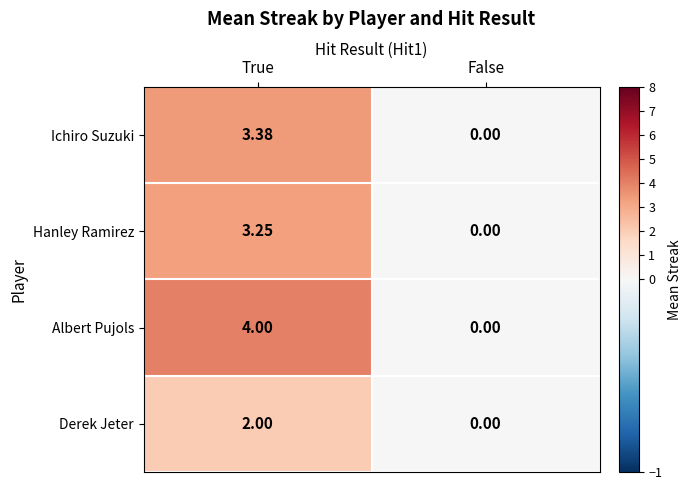

Rank the series by their maximum value, from highest to lowest.

Albert Pujols, Ichiro Suzuki, Hanley Ramirez, Derek Jeter